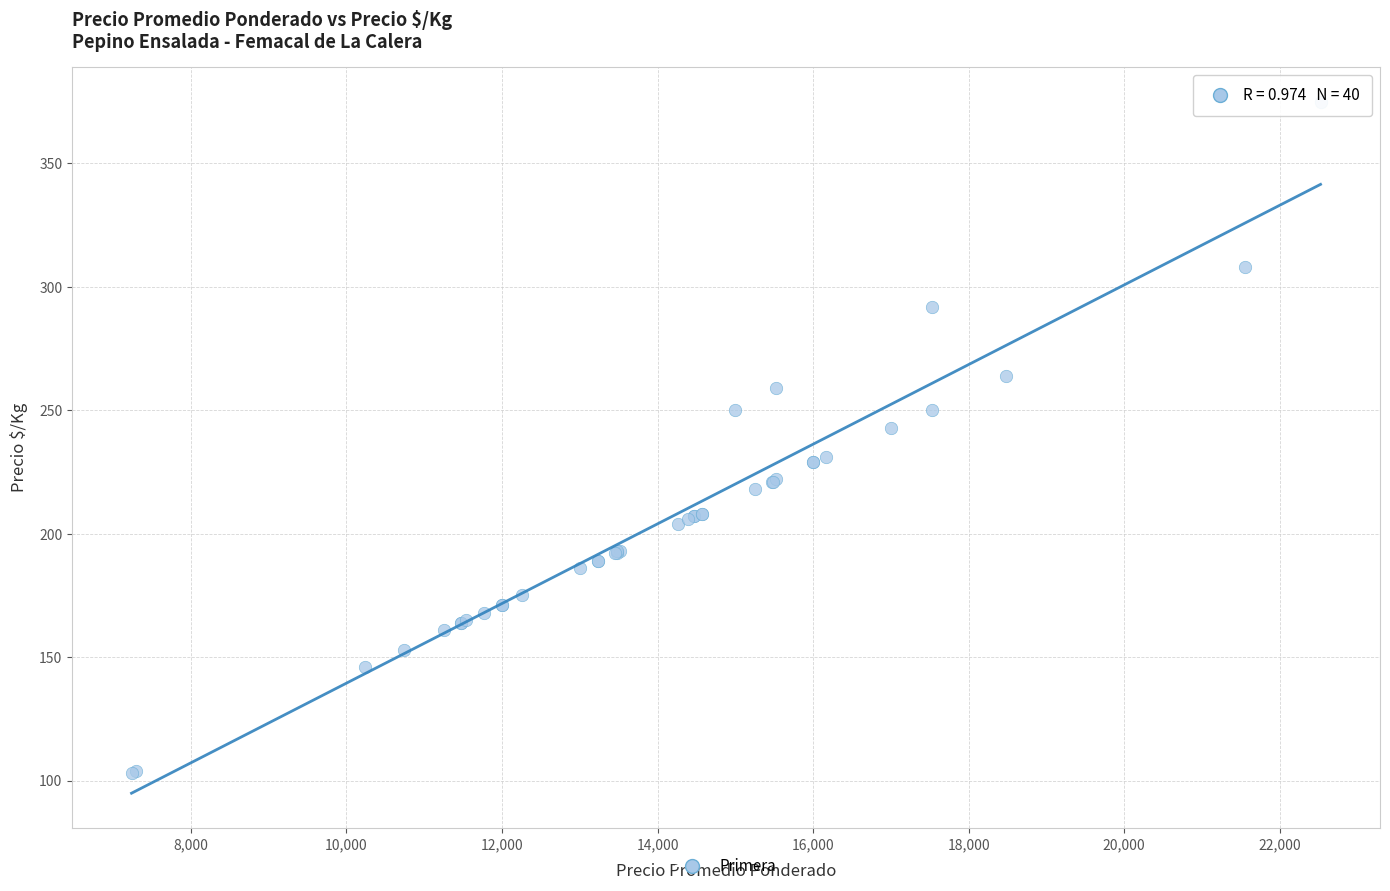

What Y value in the scatter plot is closest to 239?

243